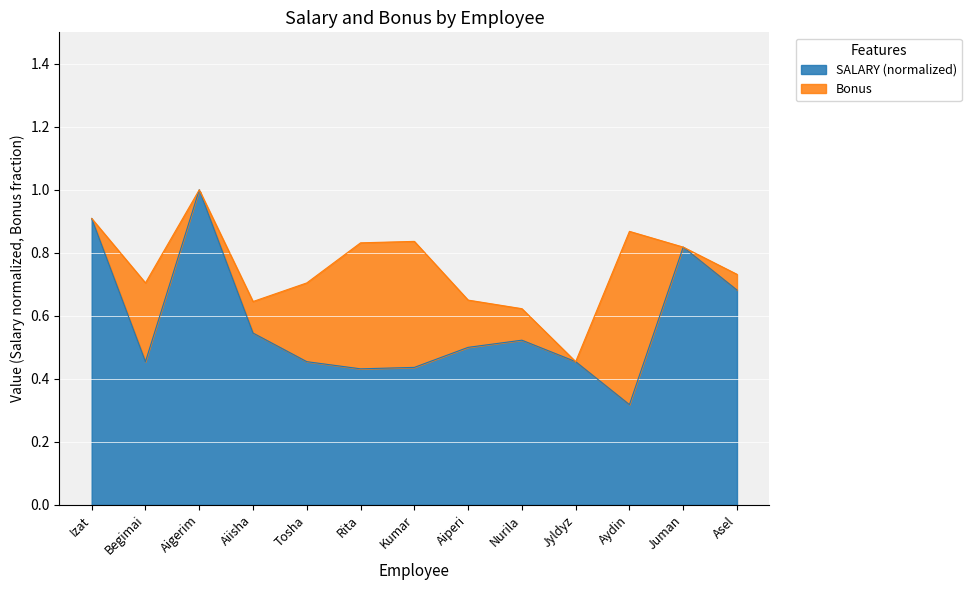

Reading left to right, list all the values displayed in this chart.

Izat=0.9	Begimai=0.5	Aigerim=1.0	Aiisha=0.5	Tosha=0.5	Rita=0.4	Kumar=0.4	Aiperi=0.5	Nurila=0.5	Jyldyz=0.5	Aydin=0.3	Juman=0.8	Asel=0.7